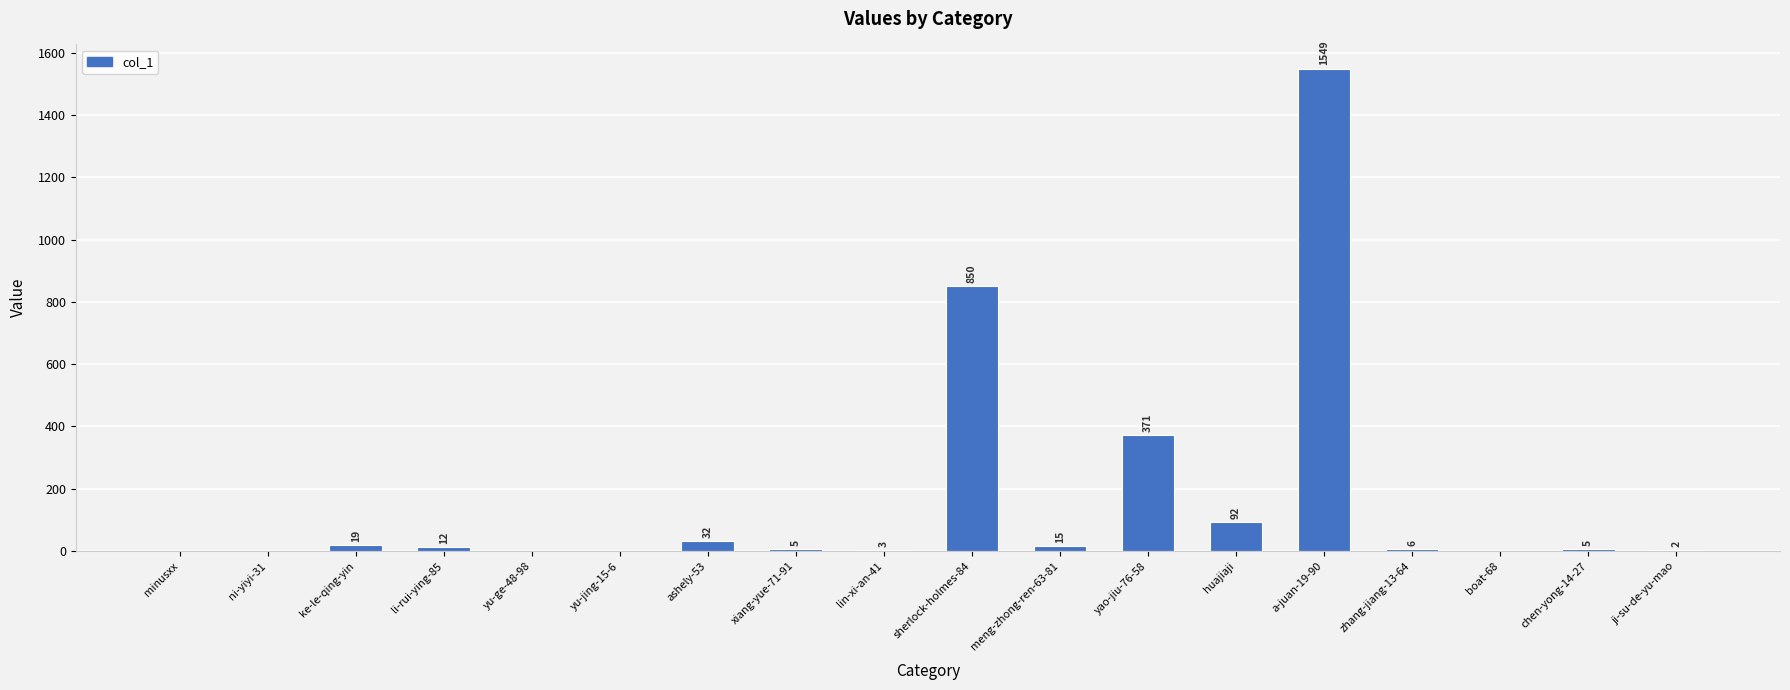

What is the change in value from lin-xi-an-41 to huajiaji?

+89